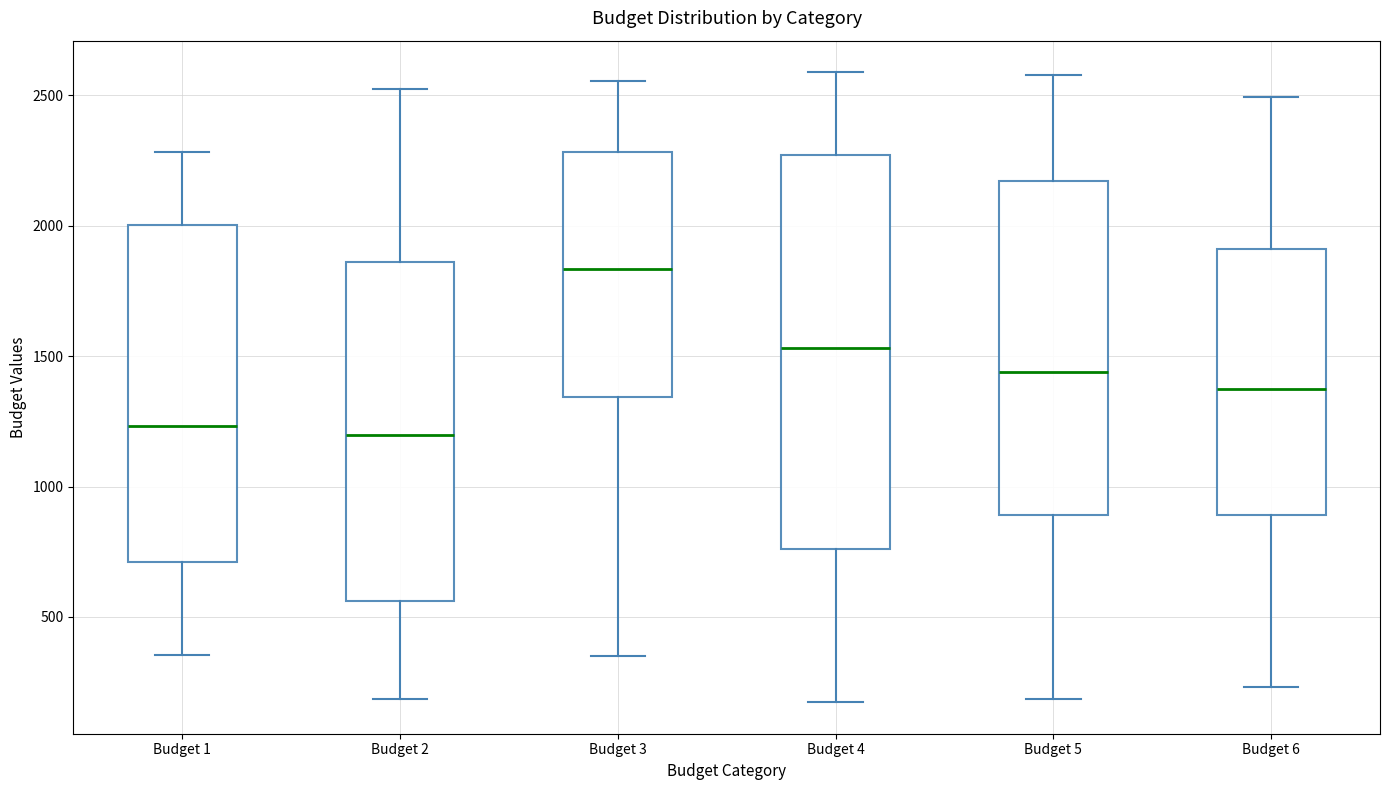

Which box has the highest median line?

Budget 3